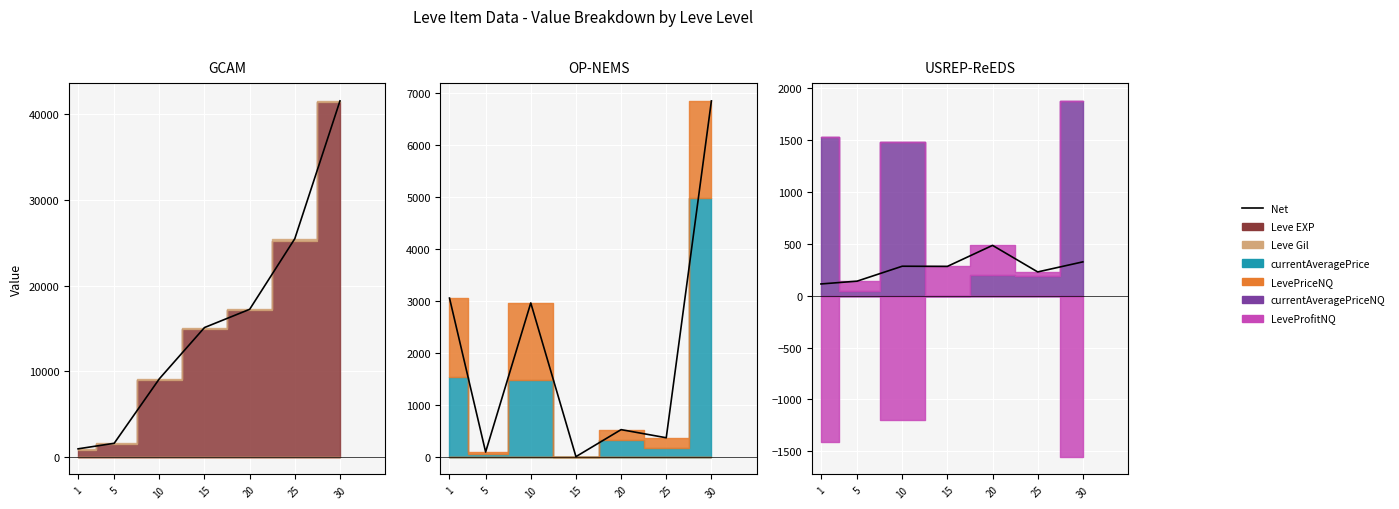

List the labels in order of value, largest first.

20, 30, 10, 15, 25, 5, 1